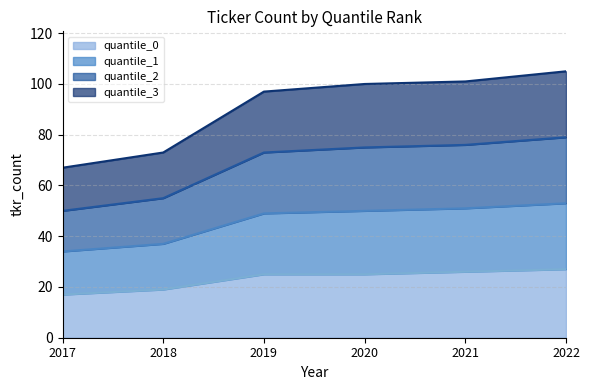

Which category has the highest value across all series?

2022